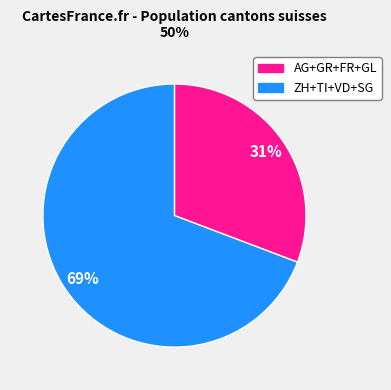

To the nearest percent, what is the difference between the largest and smallest slice percentages?

38%